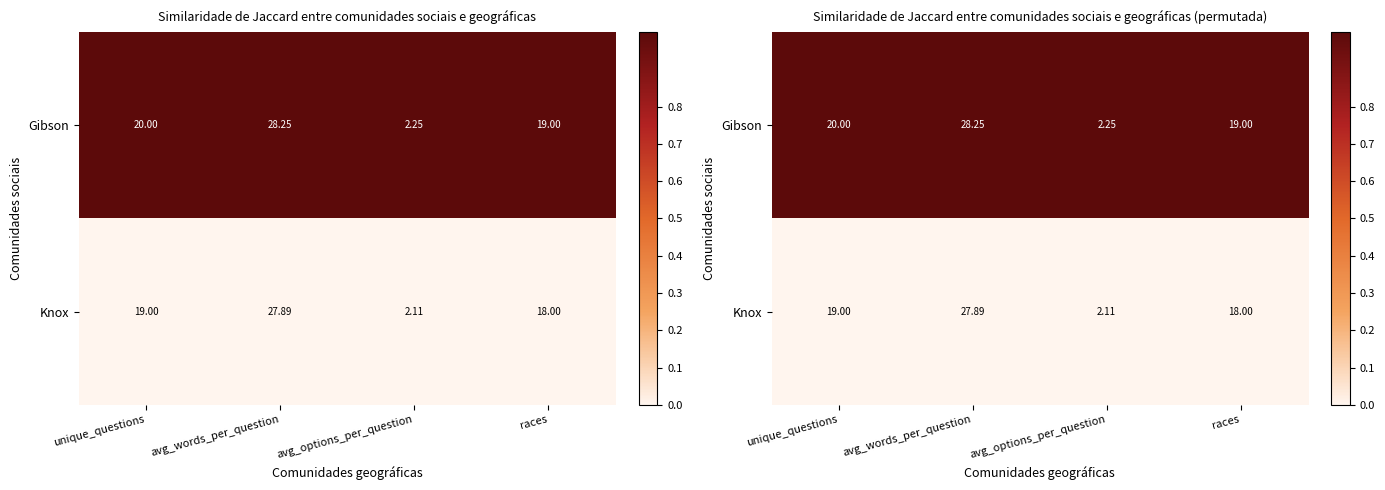

Rank the series by their average value, from highest to lowest.

Gibson, Knox